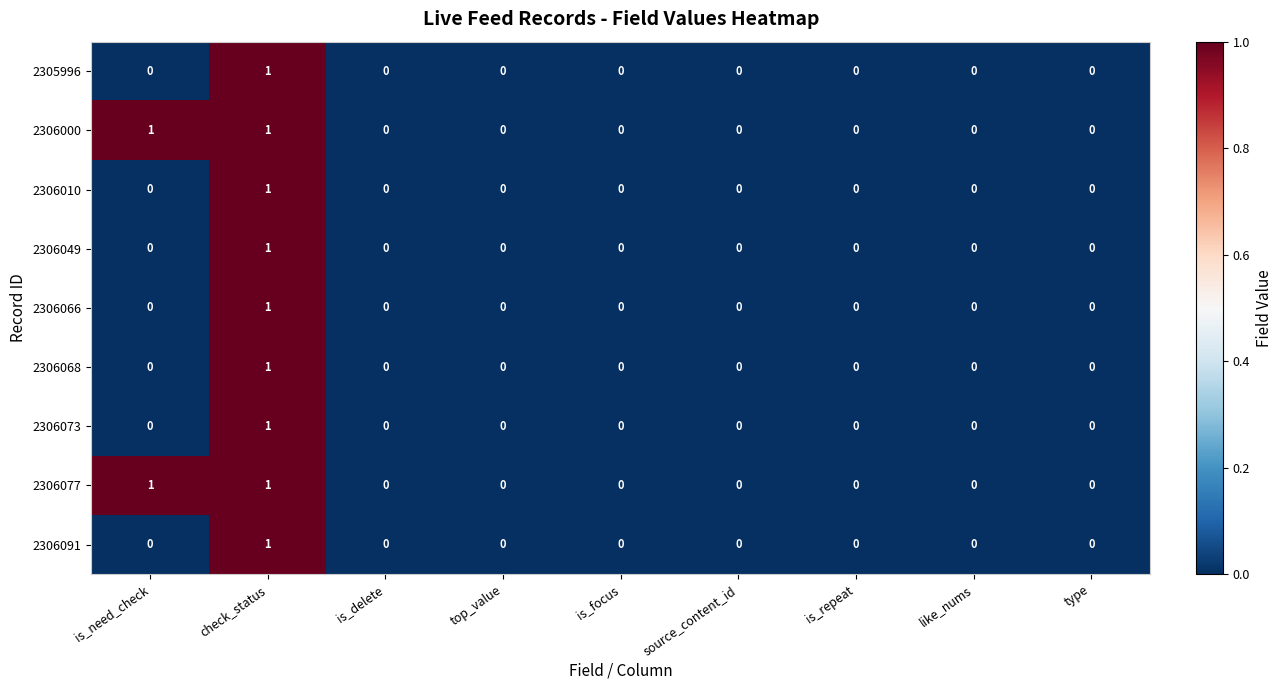

Is it true that 2306066 equals 0 at like_nums?

True